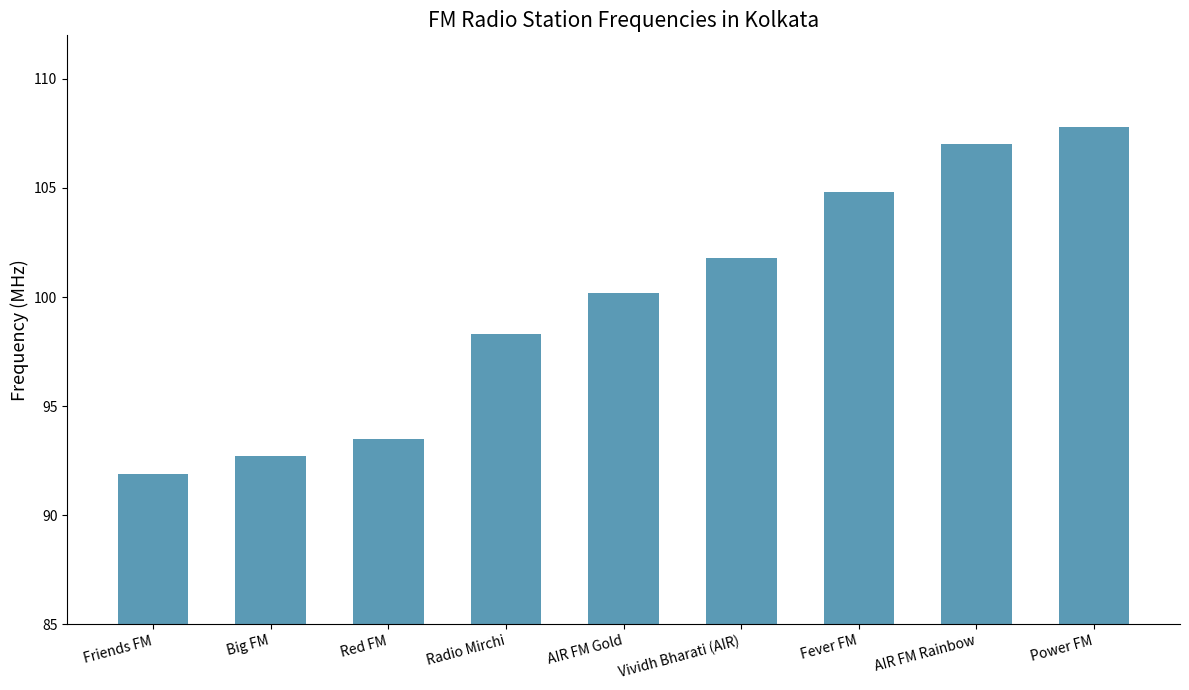

How many values are below 100?

4